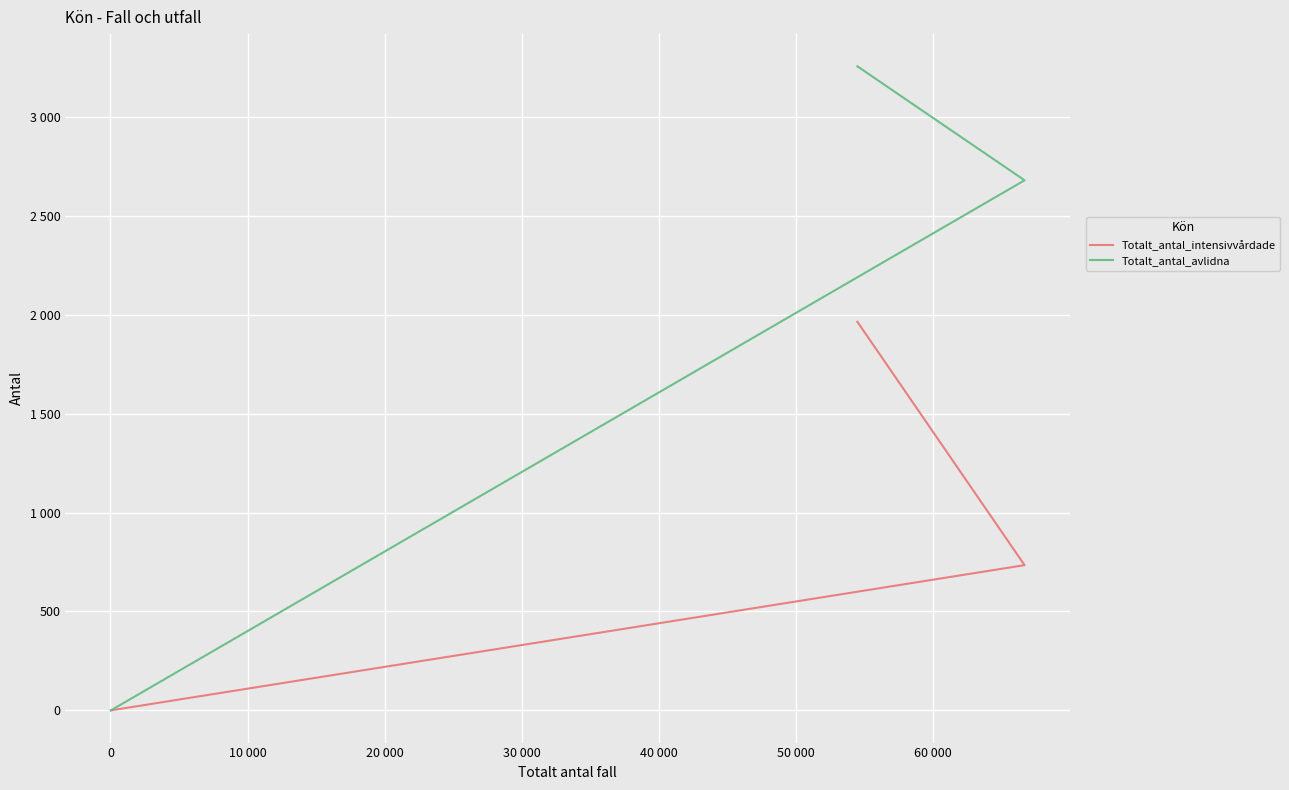

Which series has the largest range (max minus min)?

Totalt_antal_avlidna